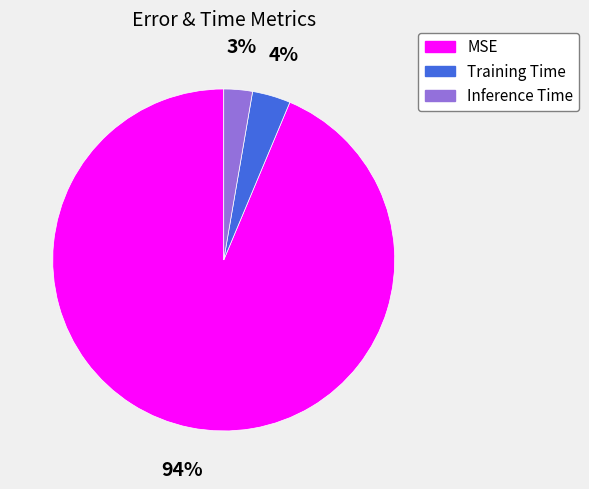

Rank the categories by value from highest to lowest.

MSE, Training Time, Inference Time